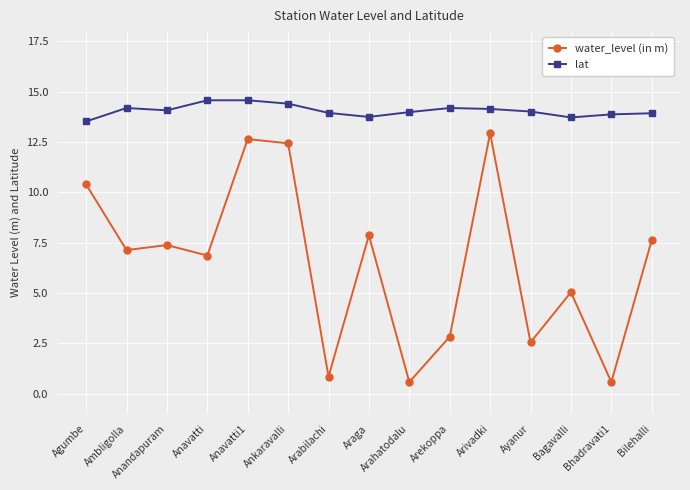

True or false: water_level (in m) and lat cross at least once.

False